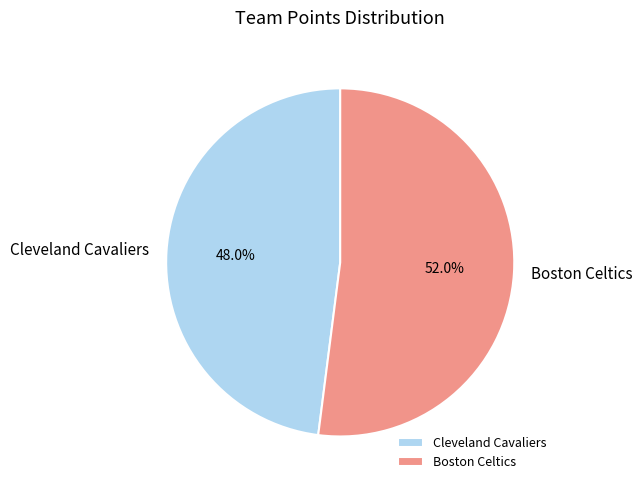

Count the number of slices in the pie.

2